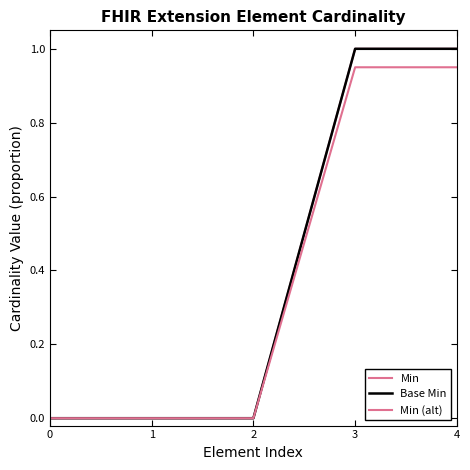

Which series has the largest total across all categories?

Min